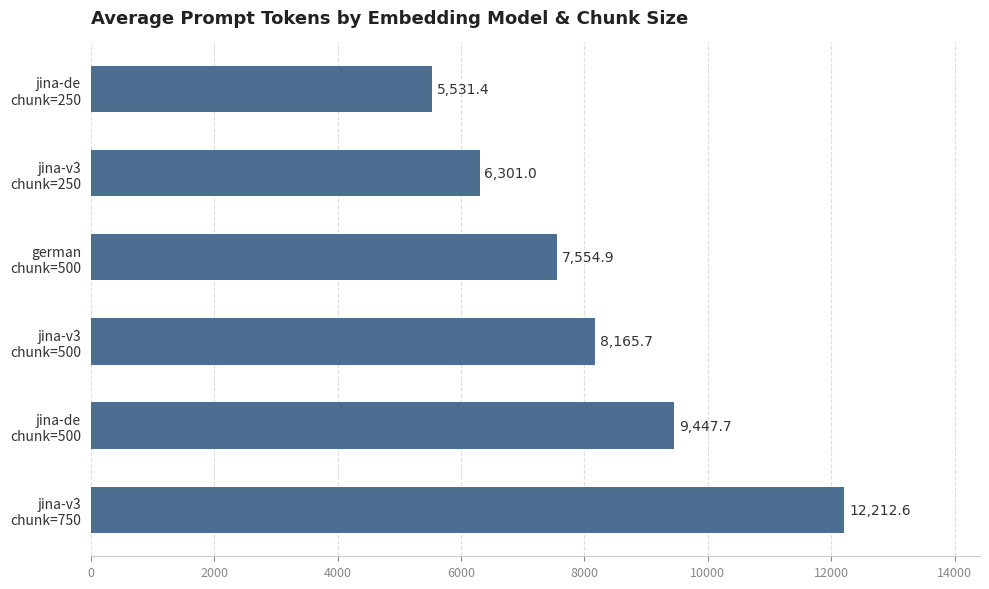

List the labels in order of value, smallest first.

jina-de
chunk=250, jina-v3
chunk=250, german
chunk=500, jina-v3
chunk=500, jina-de
chunk=500, jina-v3
chunk=750